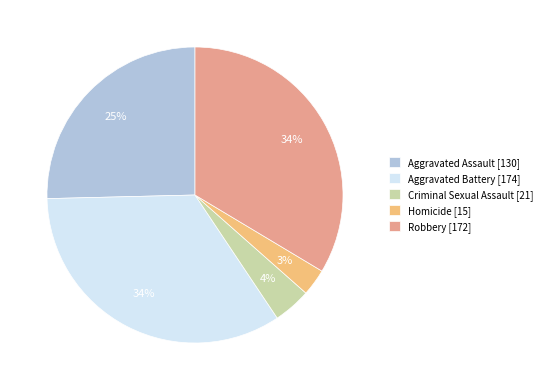

To the nearest percent, what is the difference between the Robbery and Homicide slice percentages?

31%